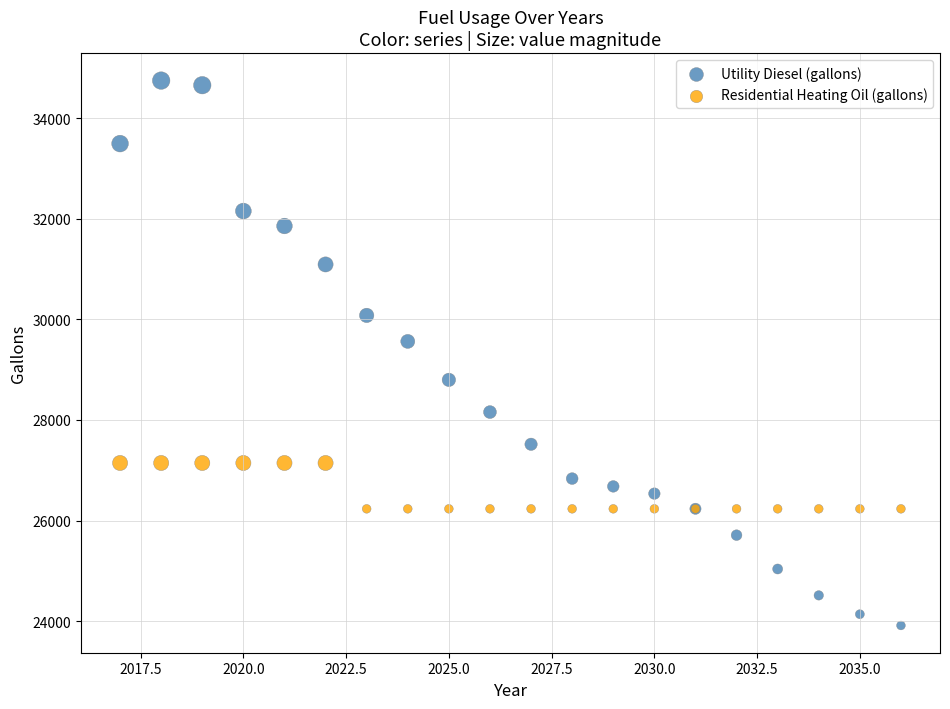

Which series has the widest spread of Y values?

Utility Diesel (gallons)